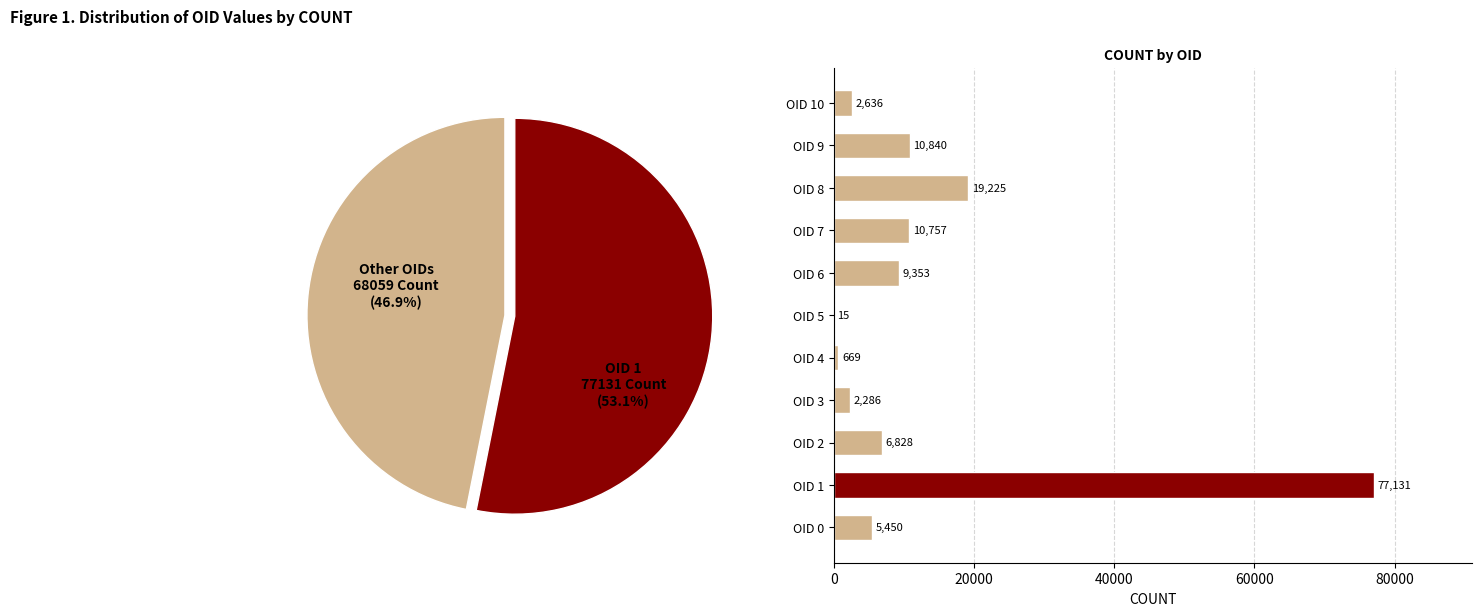

What percentage is the OID 2 slice, to the nearest percent?

4%